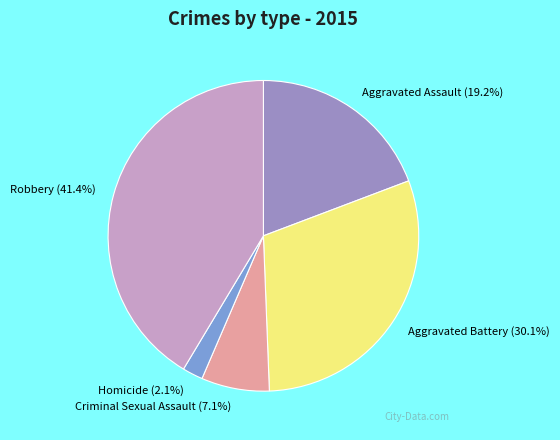

Do Criminal Sexual Assault and Robbery together represent more than half of the pie?

No